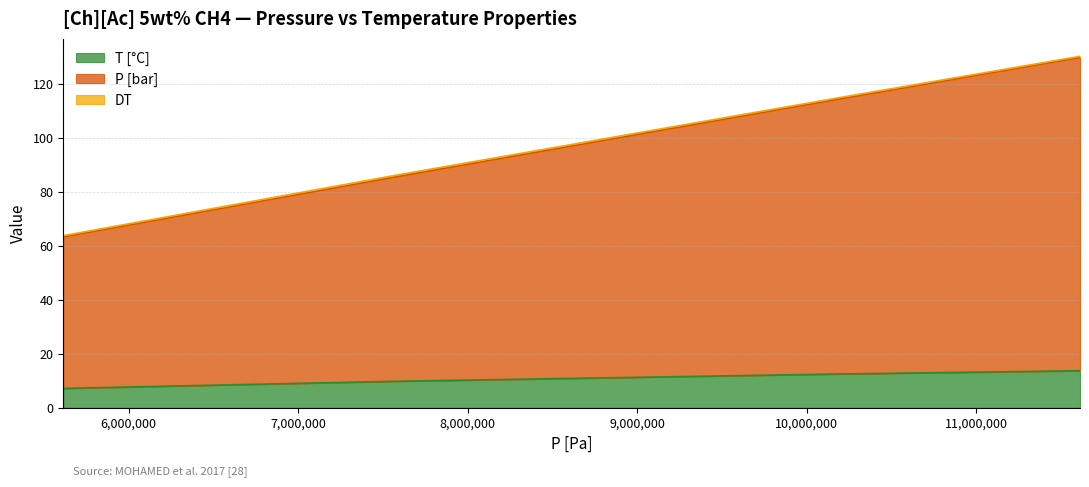

What is the lowest value of the T [°C] series?

7.2